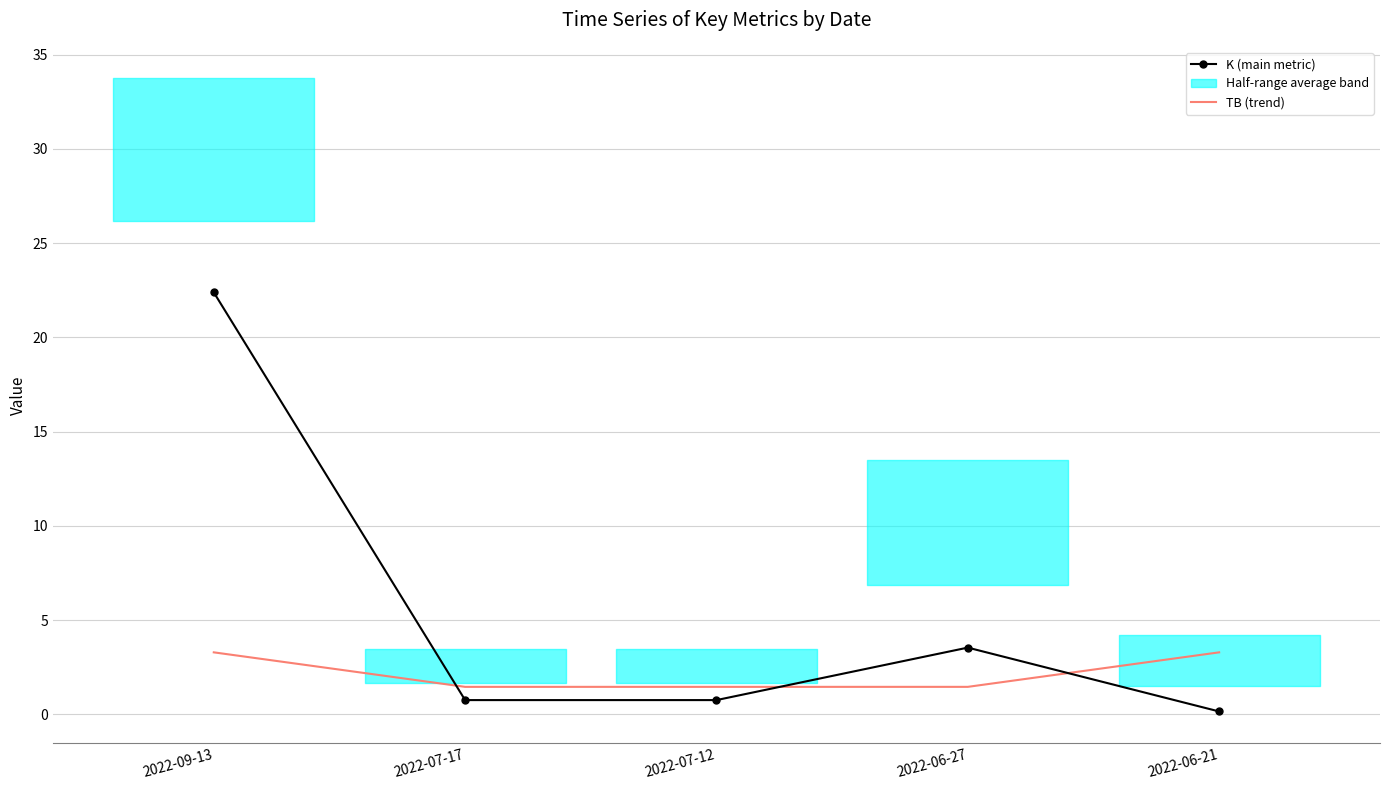

At which category is the sum across all series the highest?

2022-09-13